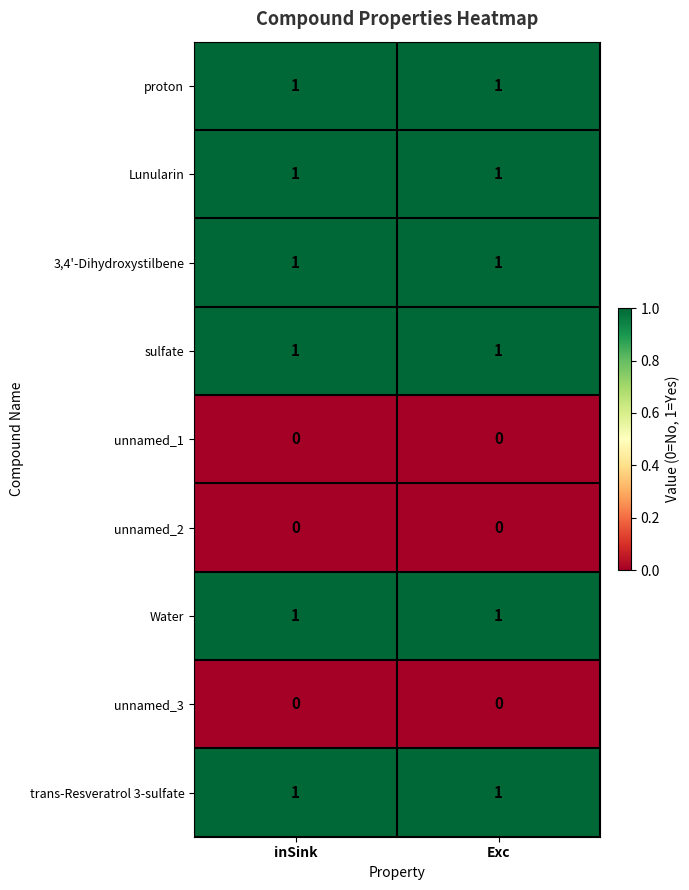

What is the spread (max minus min) of values at inSink?

1